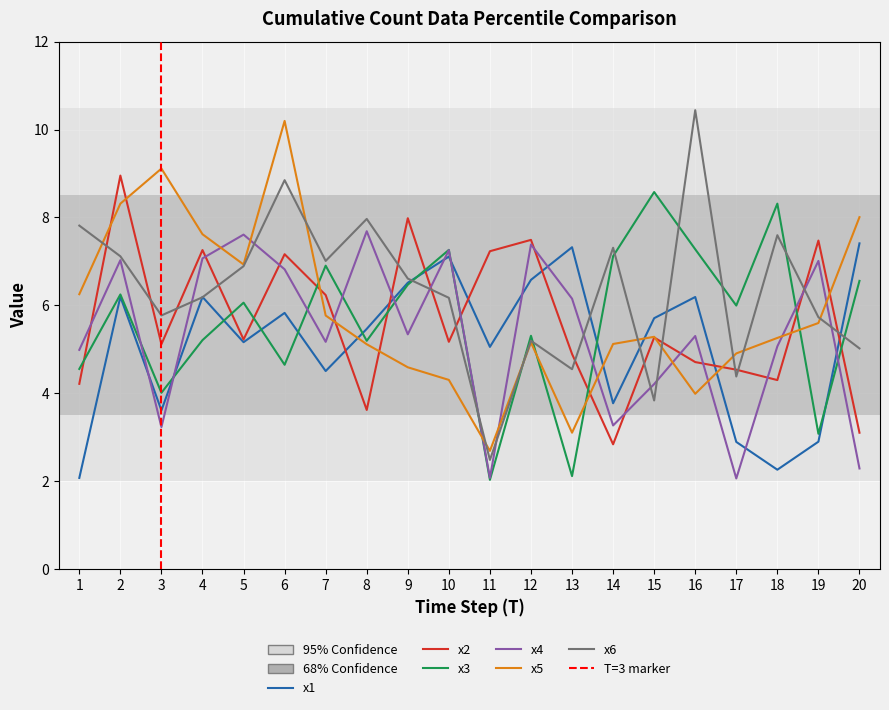

What is the highest value of the x3 series?

8.6